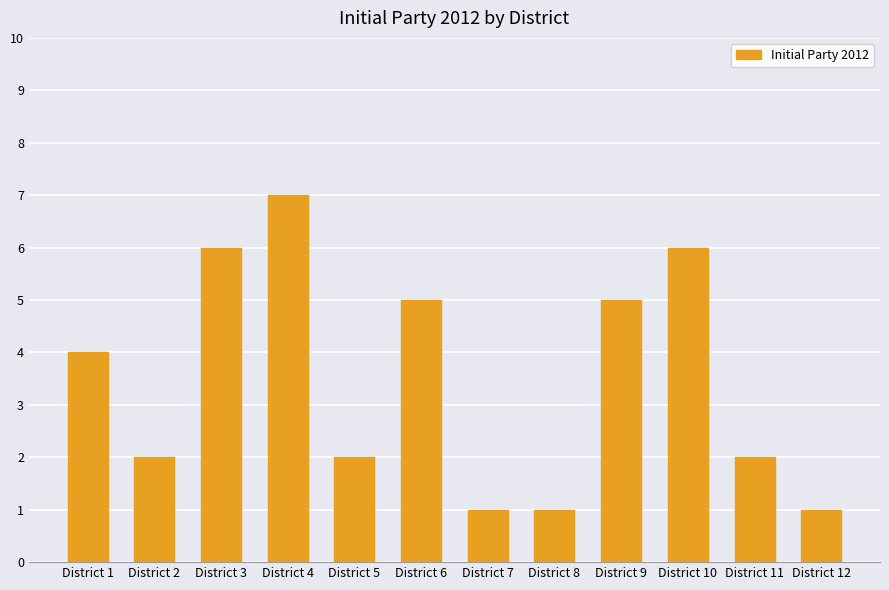

What value does the data have at District 7?

1